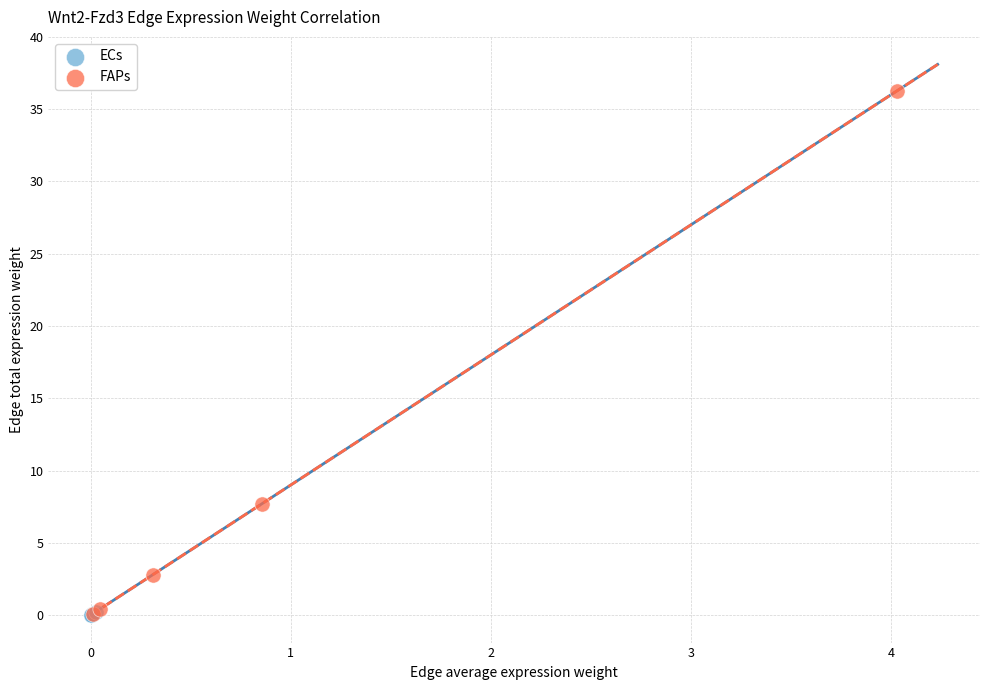

Which series has the widest spread of Y values?

FAPs